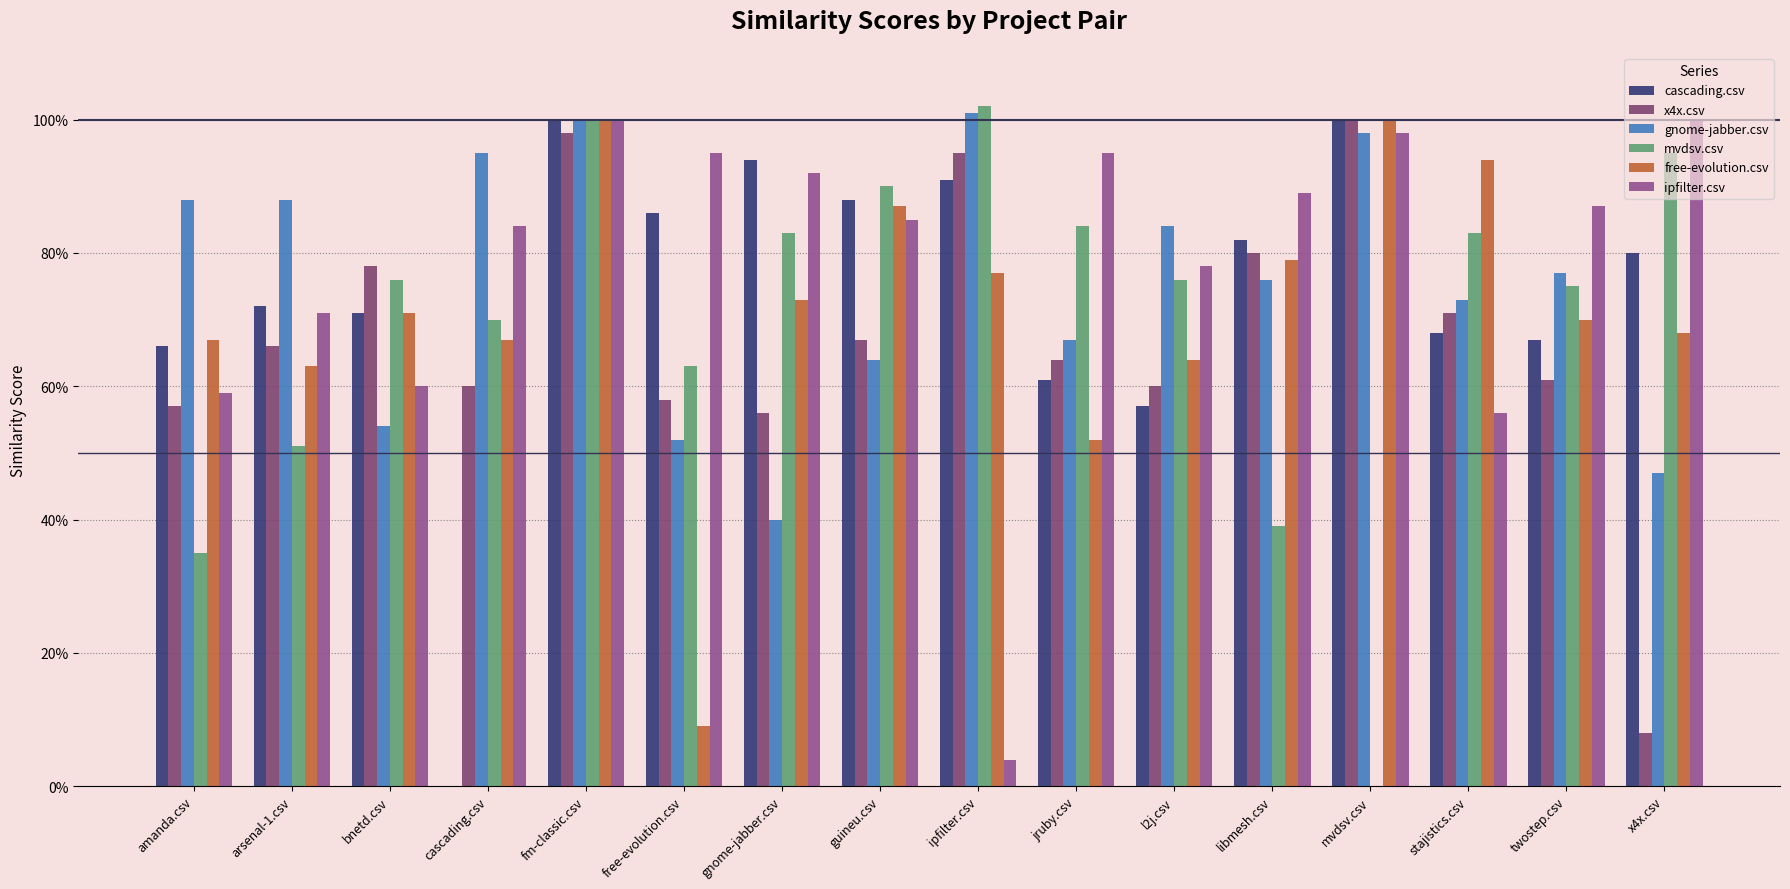

Are the bars horizontal?

No